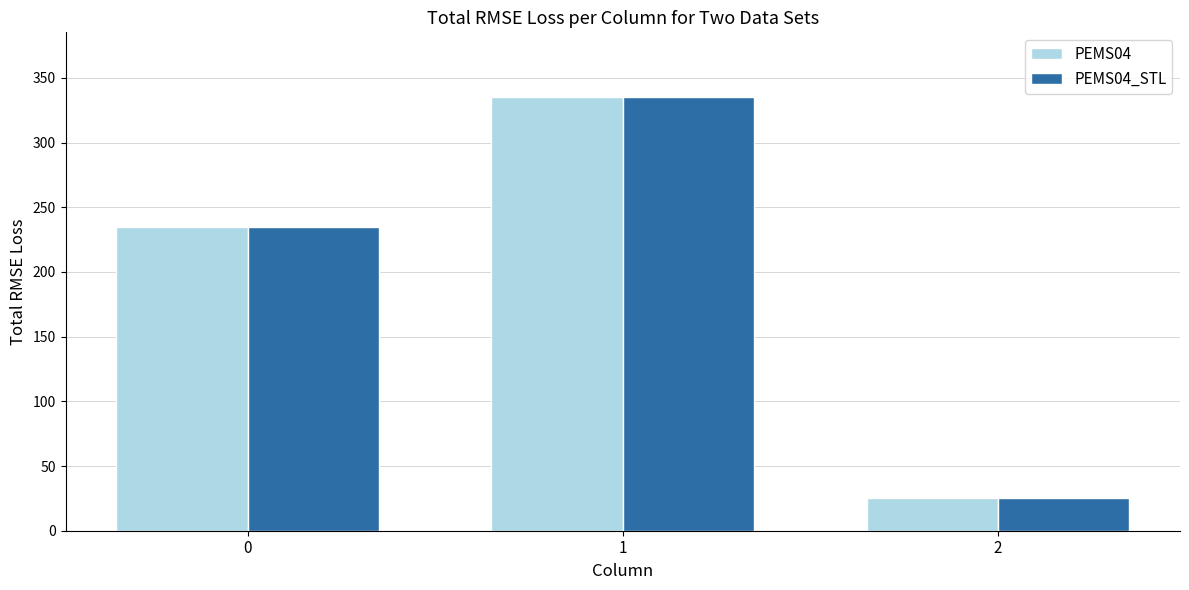

Is the value of PEMS04_STL at 2 greater than the value of PEMS04 at 0?

No